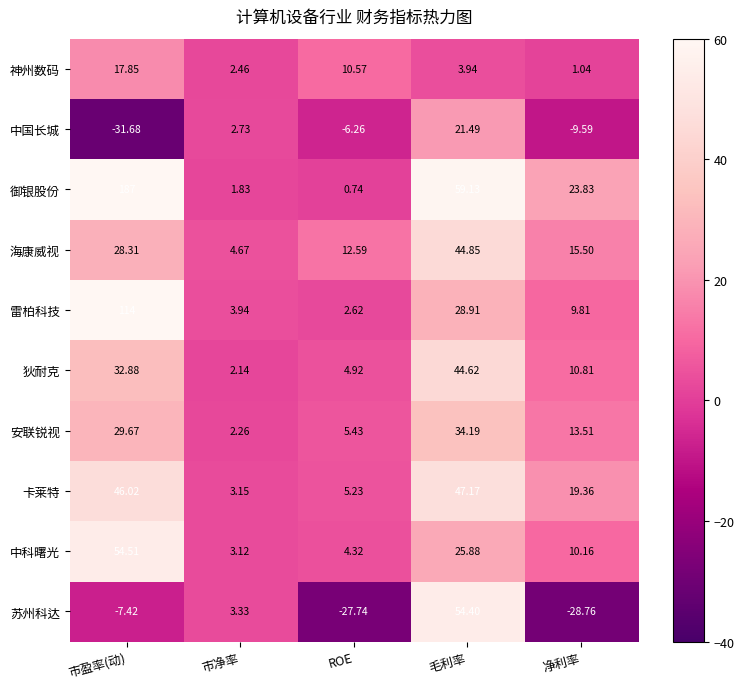

Is the value of 神州数码 at 毛利率 greater than the value of 安联锐视 at 市净率?

Yes